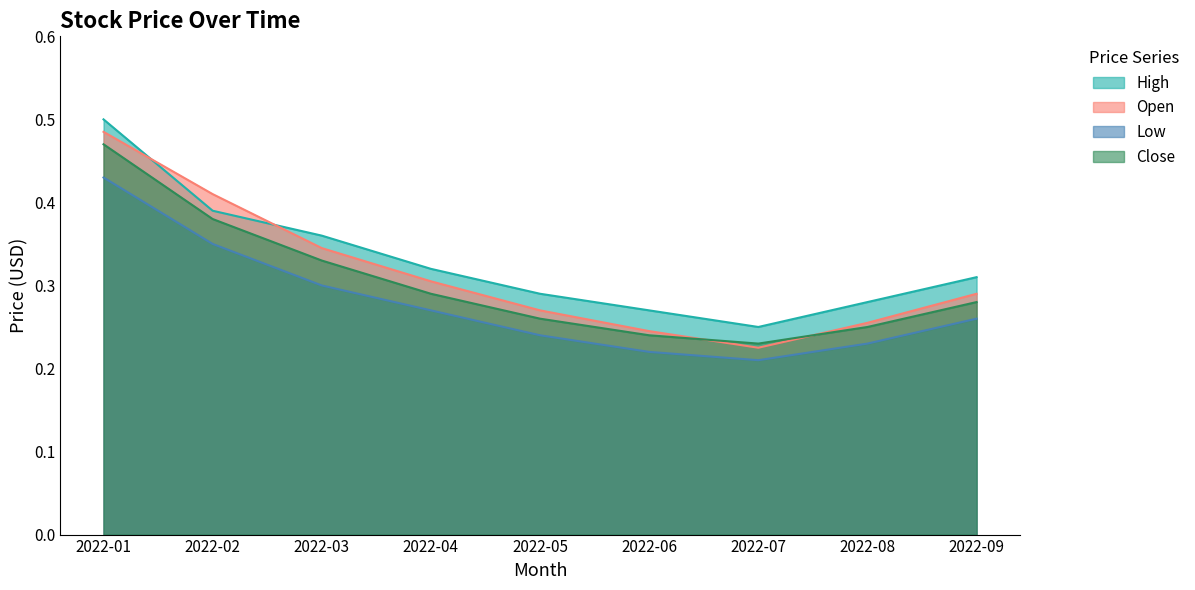

List the labels in order of Open value, smallest first.

2022-07, 2022-06, 2022-08, 2022-05, 2022-09, 2022-04, 2022-03, 2022-02, 2022-01